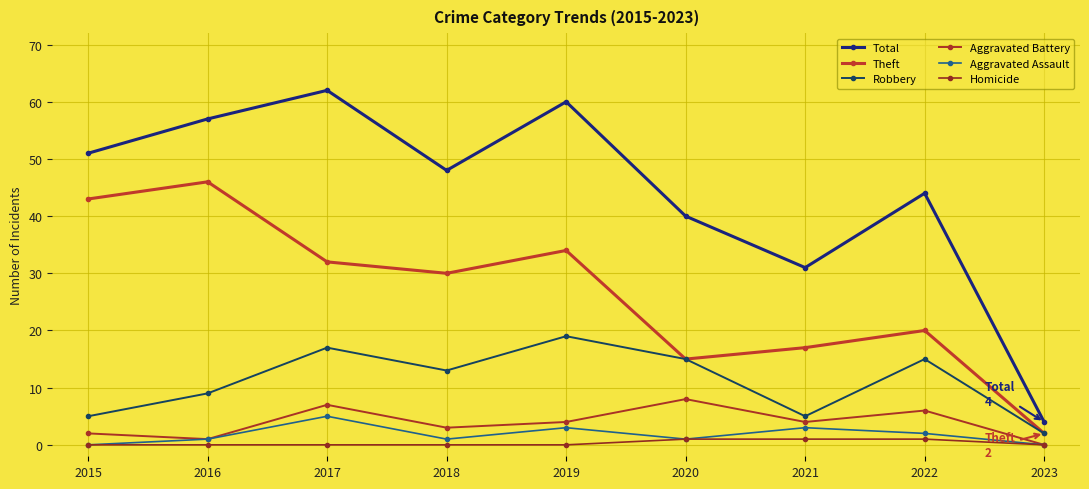

How many lines are shown in the chart?

6